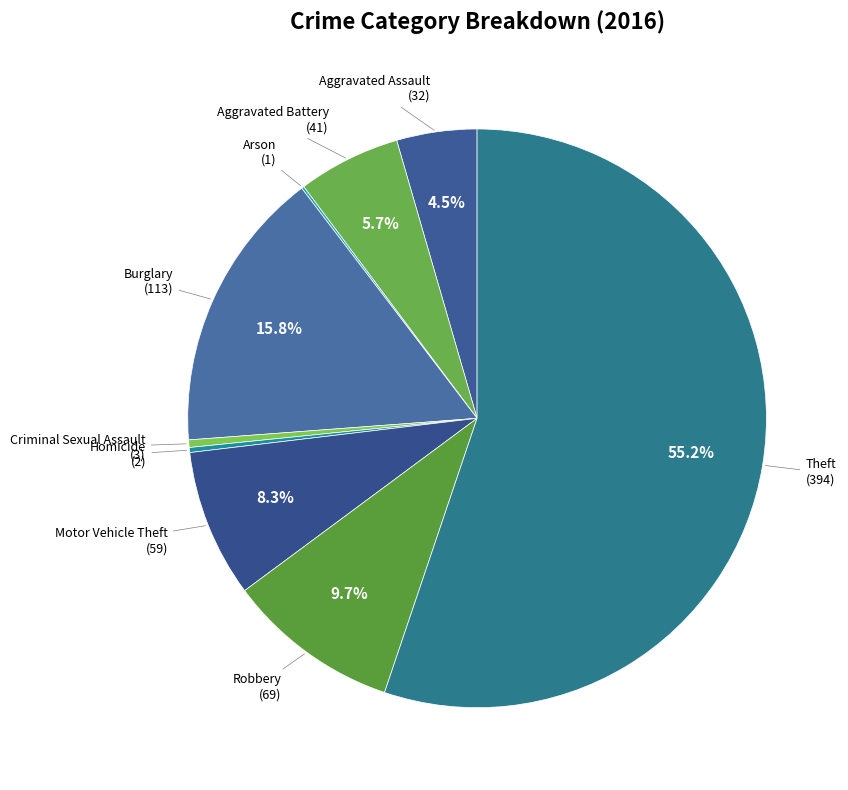

What is the ratio of the value at Theft to the value at Robbery?

5.7